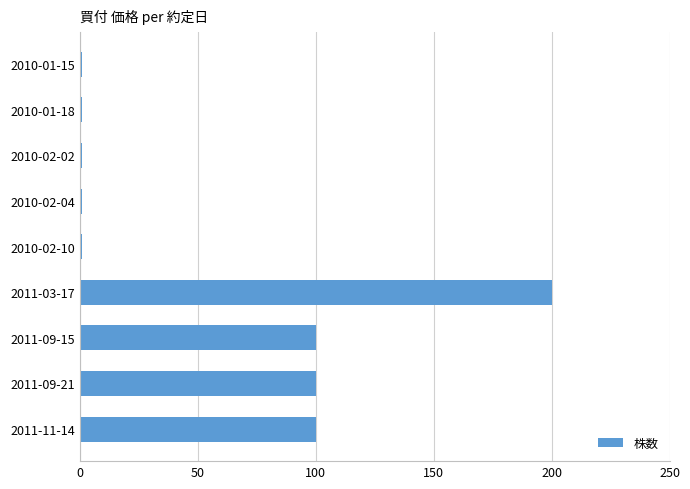

How many distinct data groups are displayed?

1